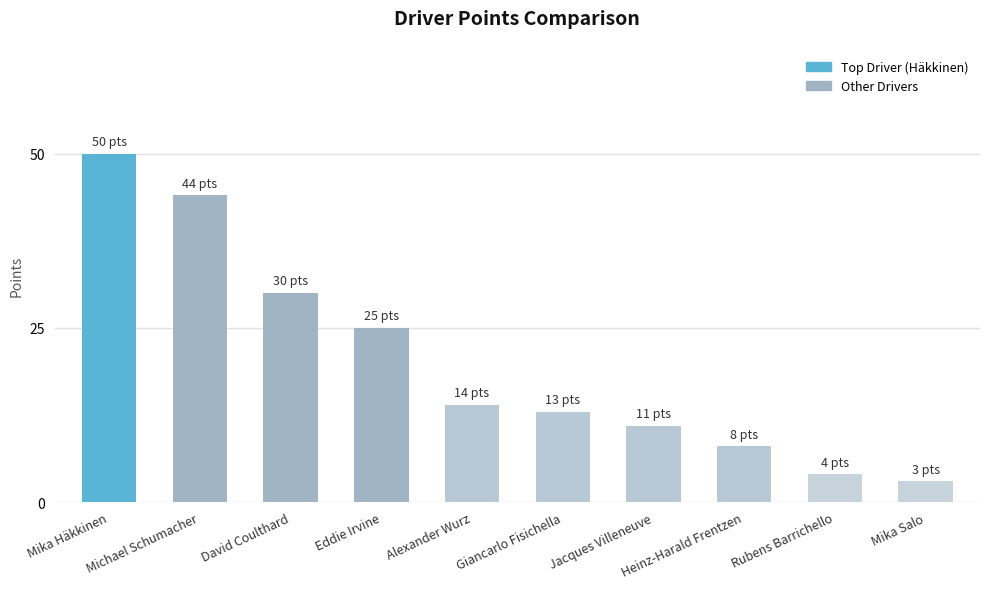

At which label is the value closest to 26?

Eddie Irvine